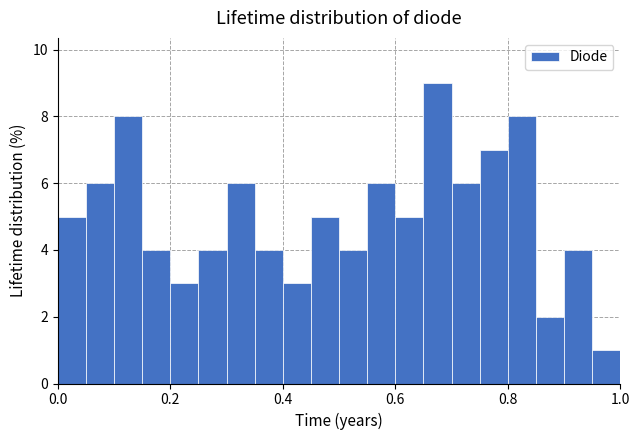

Around what value on the x-axis is the tallest bar? Give the approximate position of its centre, as read against the axis.

0.68